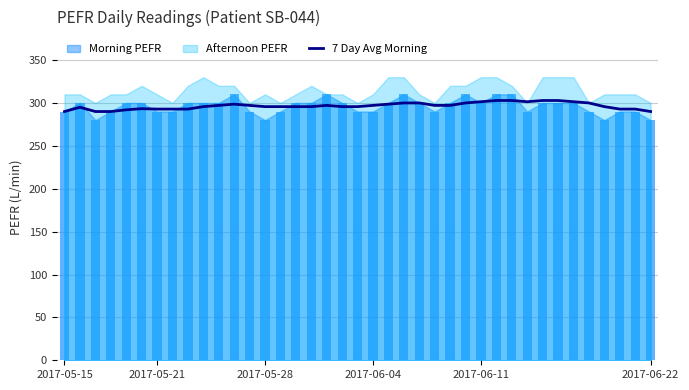

The 7 Day Avg Morning series shows 428.8 at 2017-06-11. True or false?

False